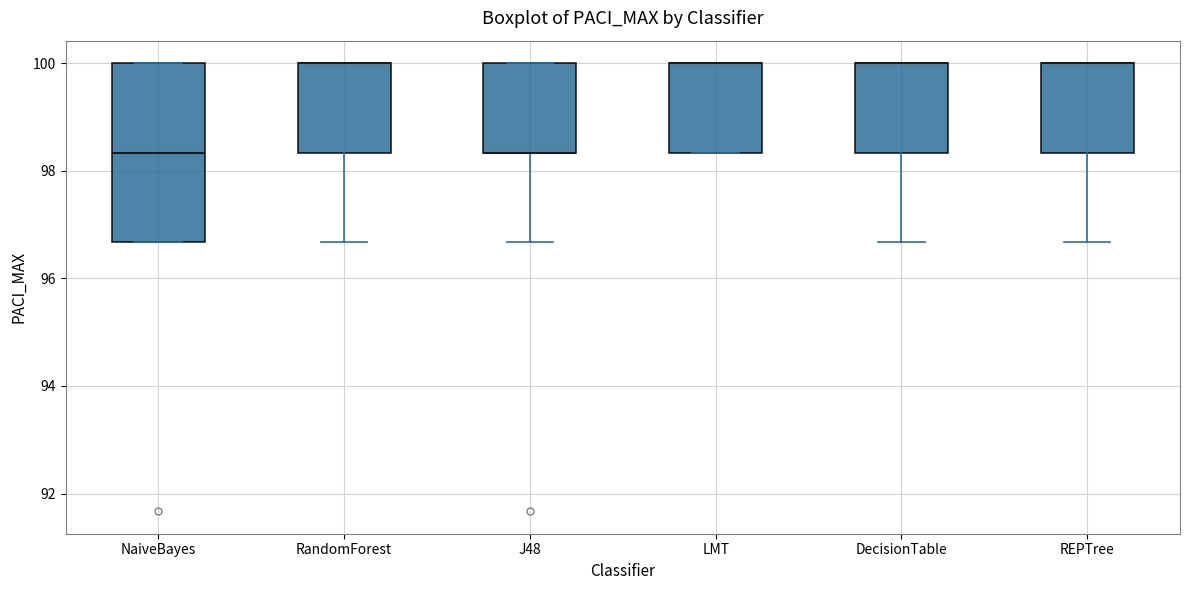

Reading left to right, read every box against the y-axis: the position of its median line, the range the box covers, and the ends of its whiskers. The values are not printed on the chart, so give them approximately, as read against the axis.

NaiveBayes: median 98.4, box 96.6 to 100.0, whiskers 96.6 to 100.0
RandomForest: median 100.0 (drawn on the box's upper edge), box 98.4 to 100.0, whiskers 96.6 to 100.0
J48: median 98.4 (drawn on the box's lower edge), box 98.4 to 100.0, whiskers 96.6 to 100.0
LMT: median 100.0 (drawn on the box's upper edge), box 98.4 to 100.0, whiskers 98.4 to 100.0
DecisionTable: median 100.0 (drawn on the box's upper edge), box 98.4 to 100.0, whiskers 96.6 to 100.0
REPTree: median 100.0 (drawn on the box's upper edge), box 98.4 to 100.0, whiskers 96.6 to 100.0